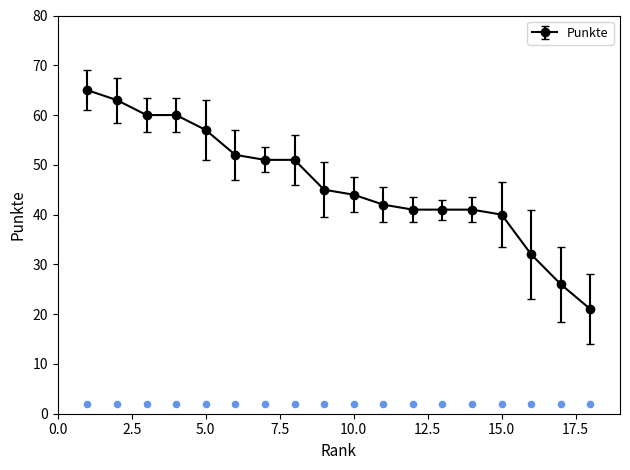

Which has a higher value, 7 or 4?

4